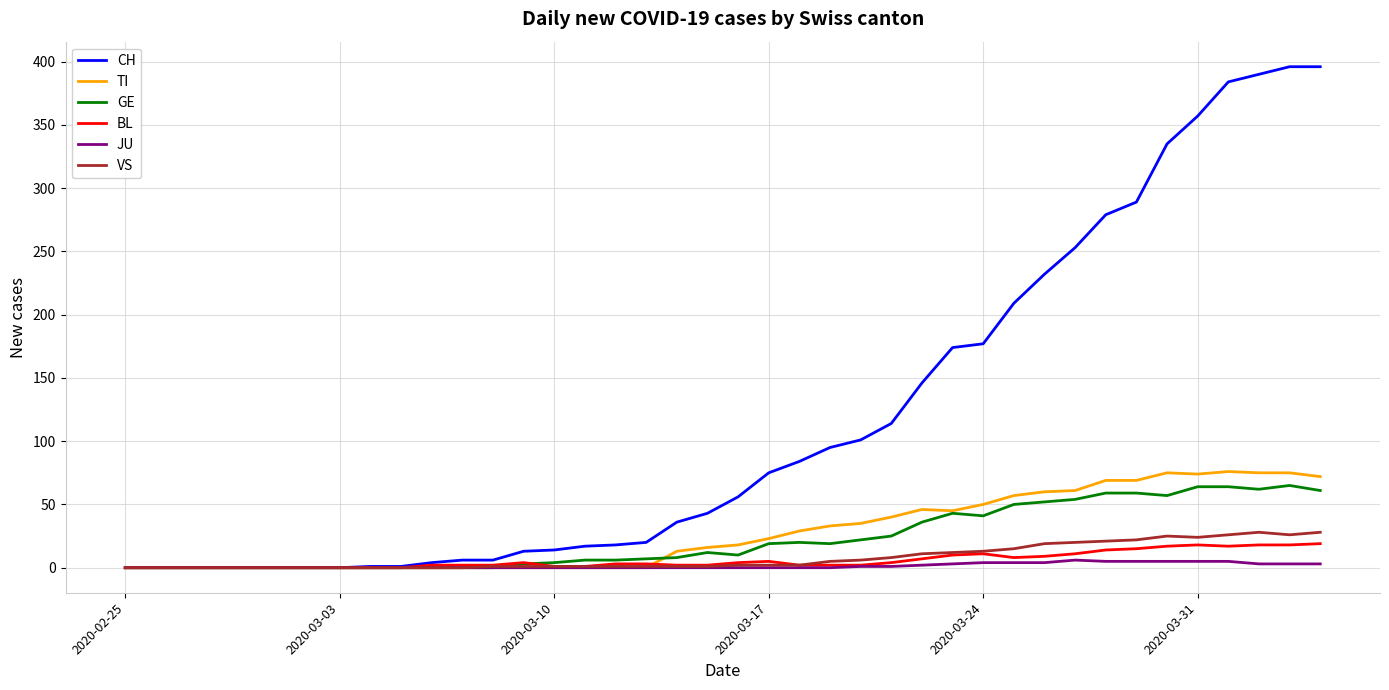

What is the maximum value for BL?

19